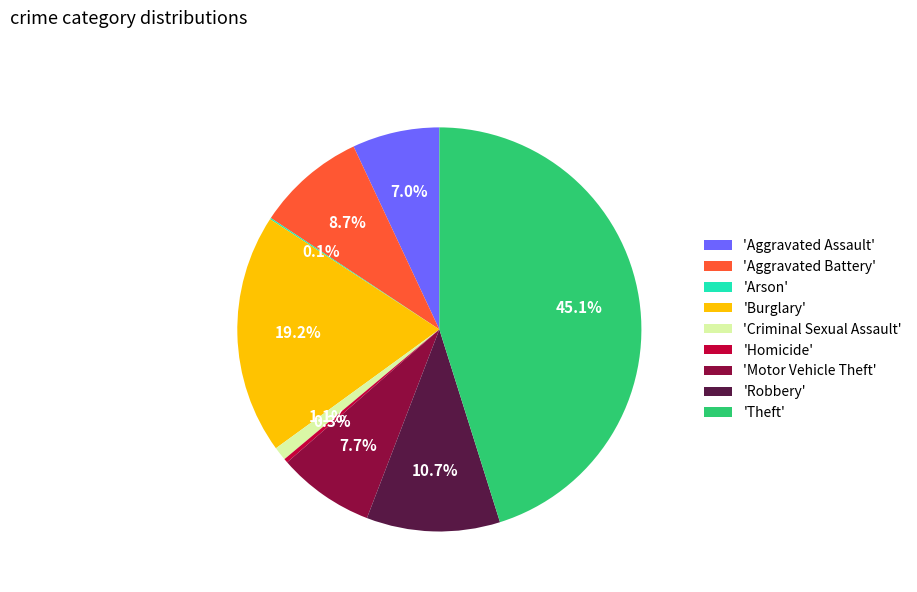

To the nearest percent, what is the difference between the largest and smallest slice percentages?

45%